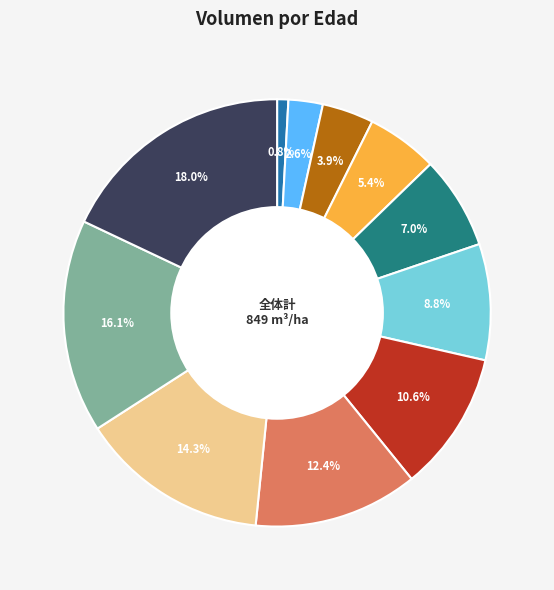

Does any single category account for the majority?

No